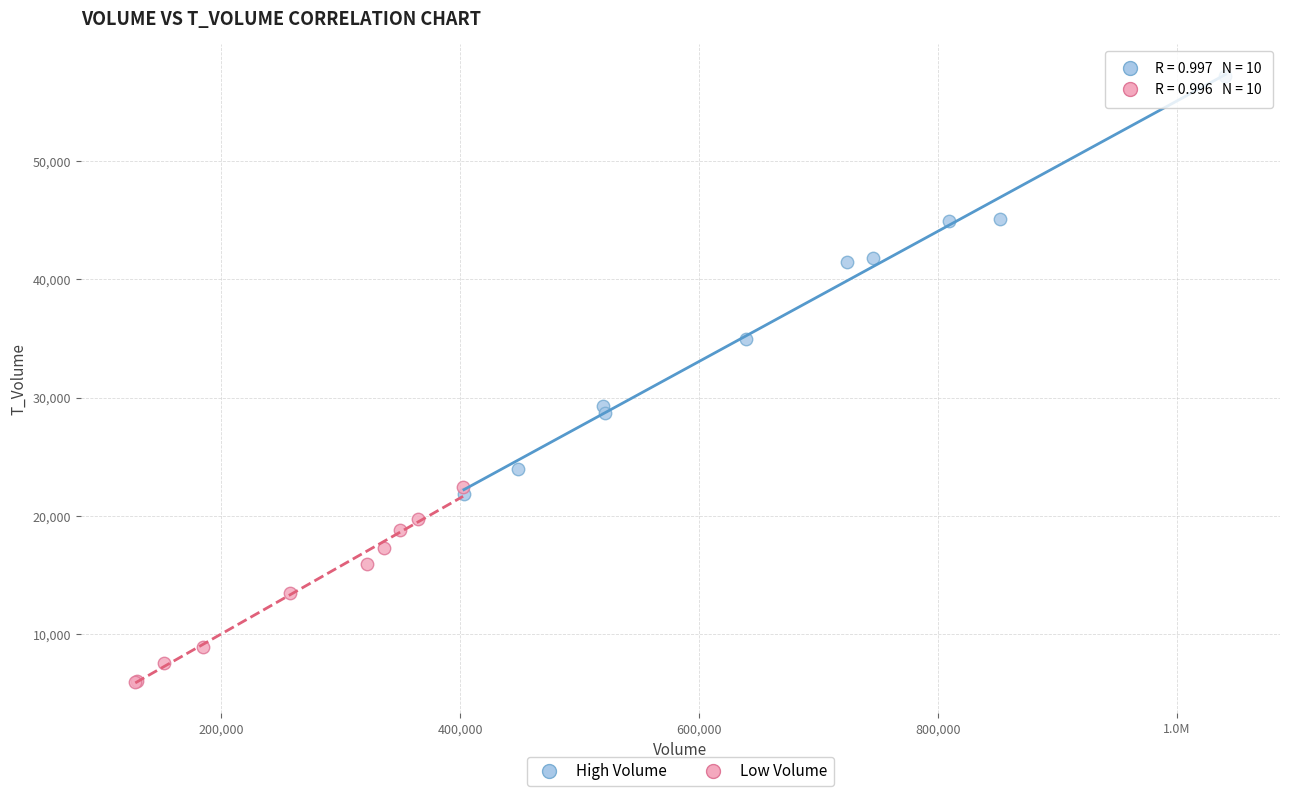

Which series has the widest spread of Y values?

High Volume